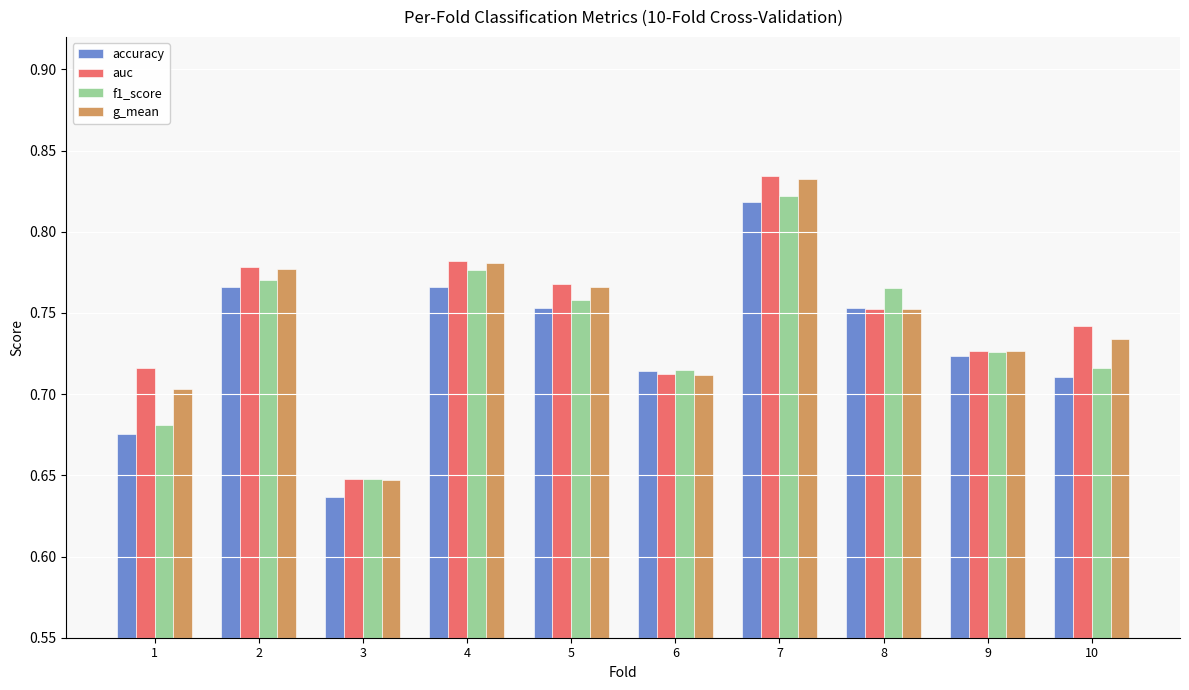

At which category does the chart reach its minimum across all series?

3